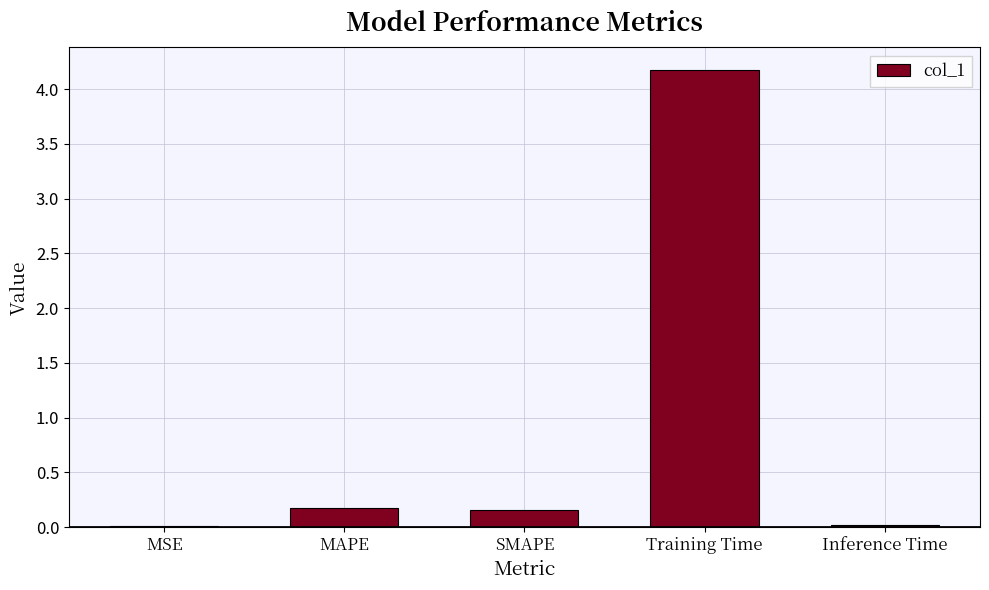

Which has a higher value, MSE or MAPE?

MAPE